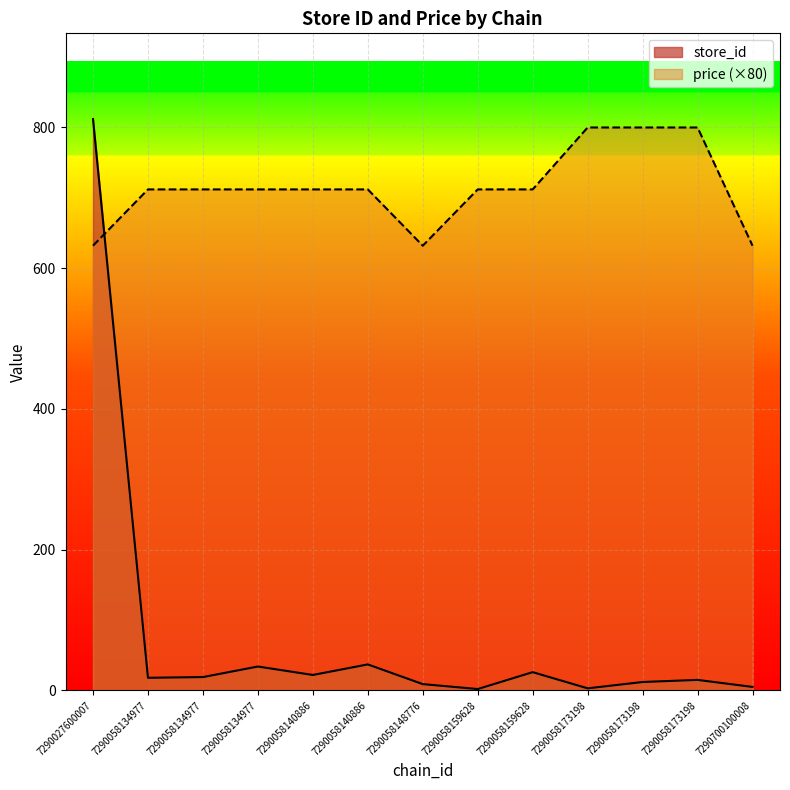

How many data points in price are less than 712?

3